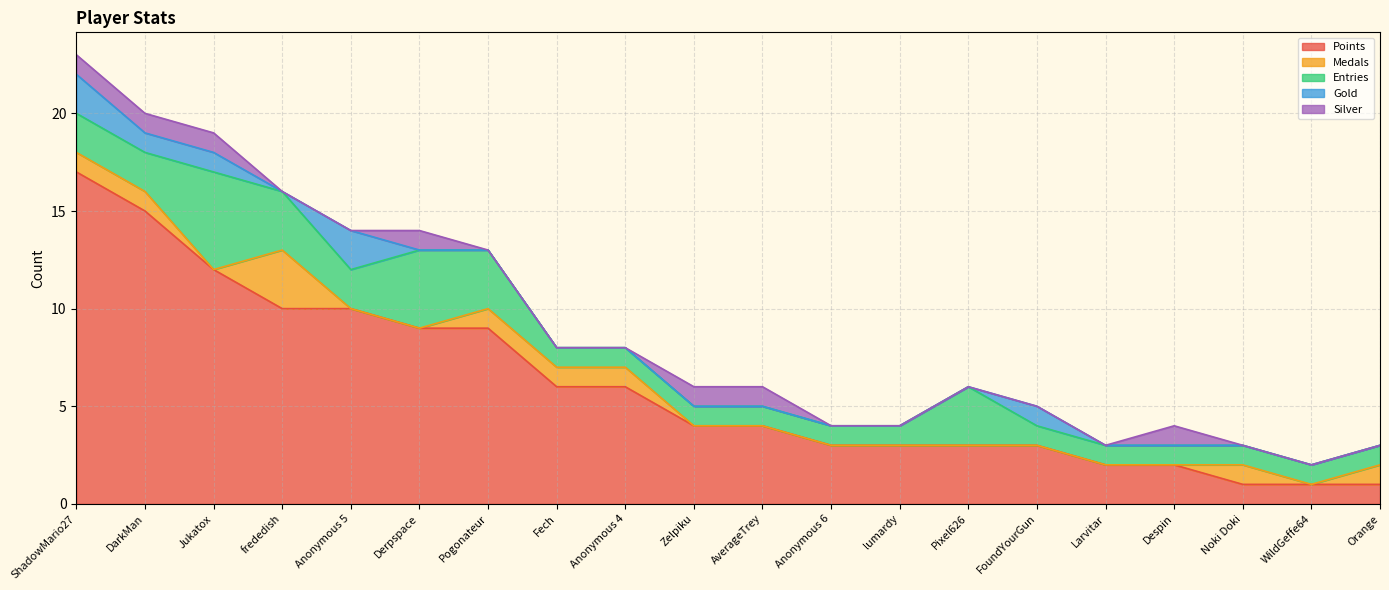

Between Derpspace and Larvitar, which series saw the biggest shift?

Points